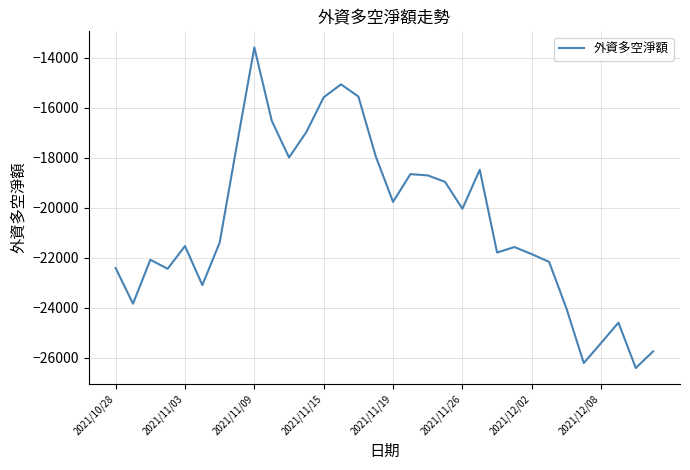

What is the greatest value displayed?

-13582